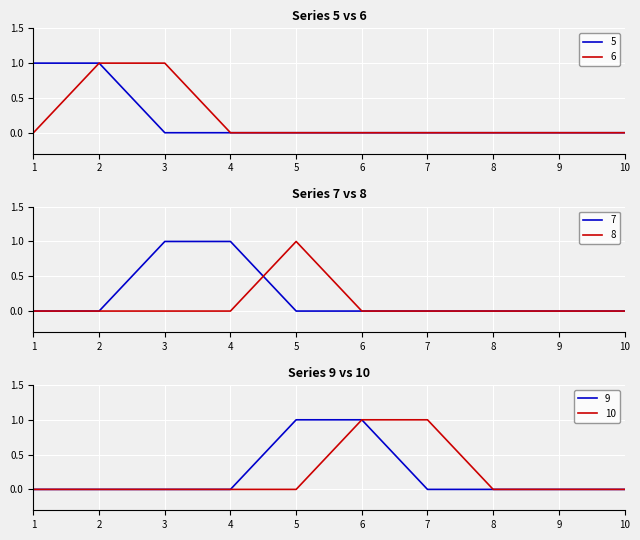

Which label corresponds to the largest value in the chart?

1